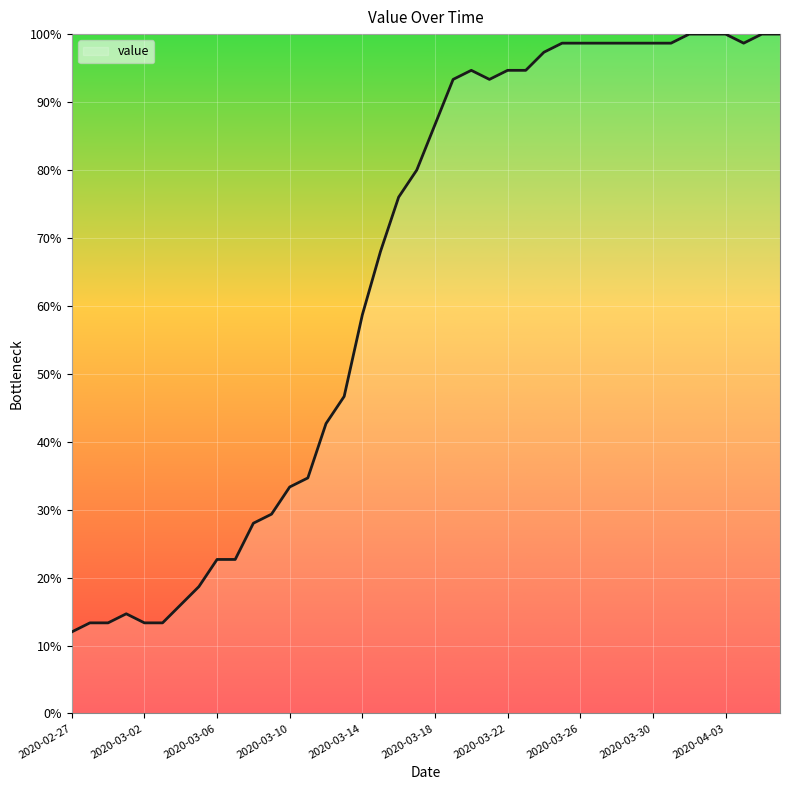

What is the difference between the second highest and minimum values?

88.0